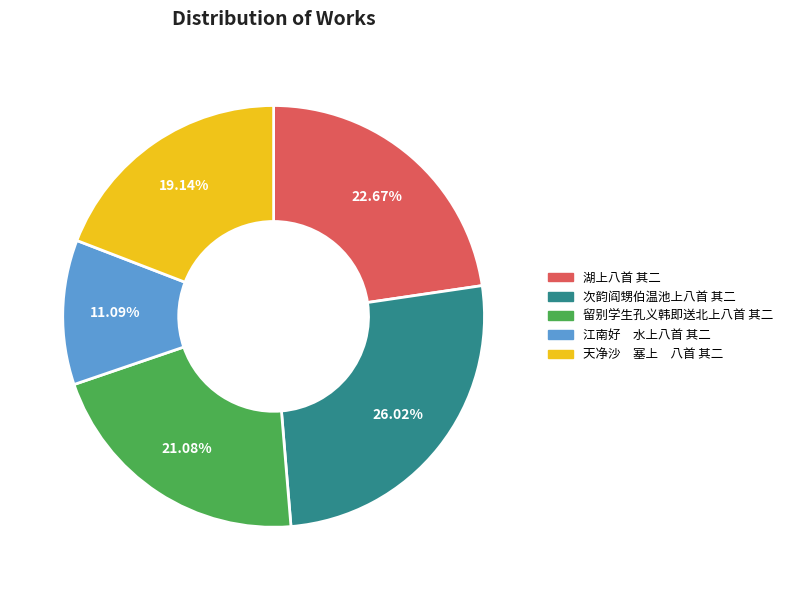

To the nearest percent, what is the difference between the largest and smallest slice percentages?

15%